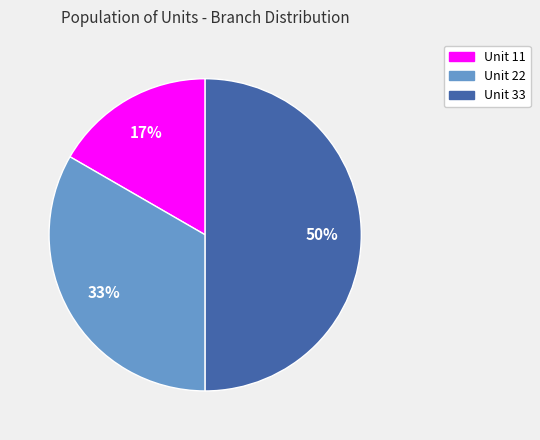

Count the number of slices in the pie.

3